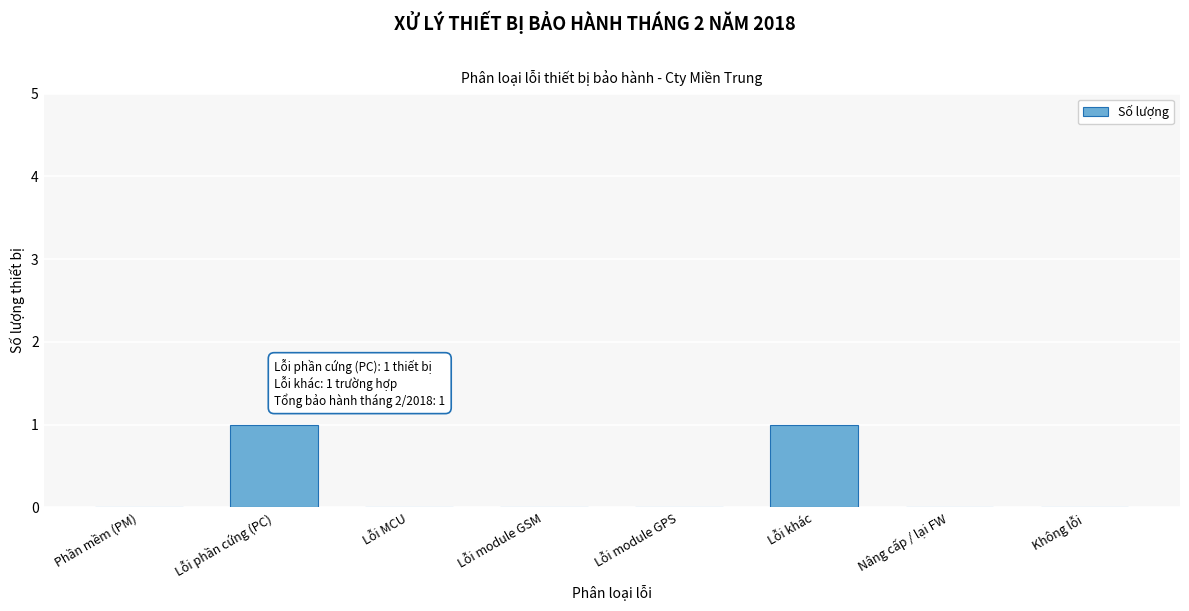

Reading right to left, extract all data points from this chart.

Không lỗi=0	Nâng cấp / lại FW=0	Lỗi khác=1	Lỗi module GPS=0	Lỗi module GSM=0	Lỗi MCU=0	Lỗi phần cứng (PC)=1	Phần mềm (PM)=0